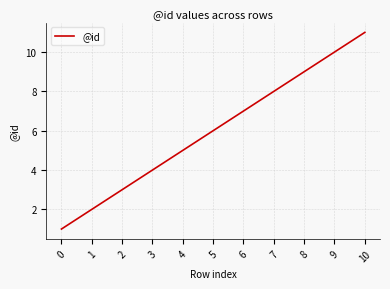

What is the approximate value at 9, to the nearest 5?

10